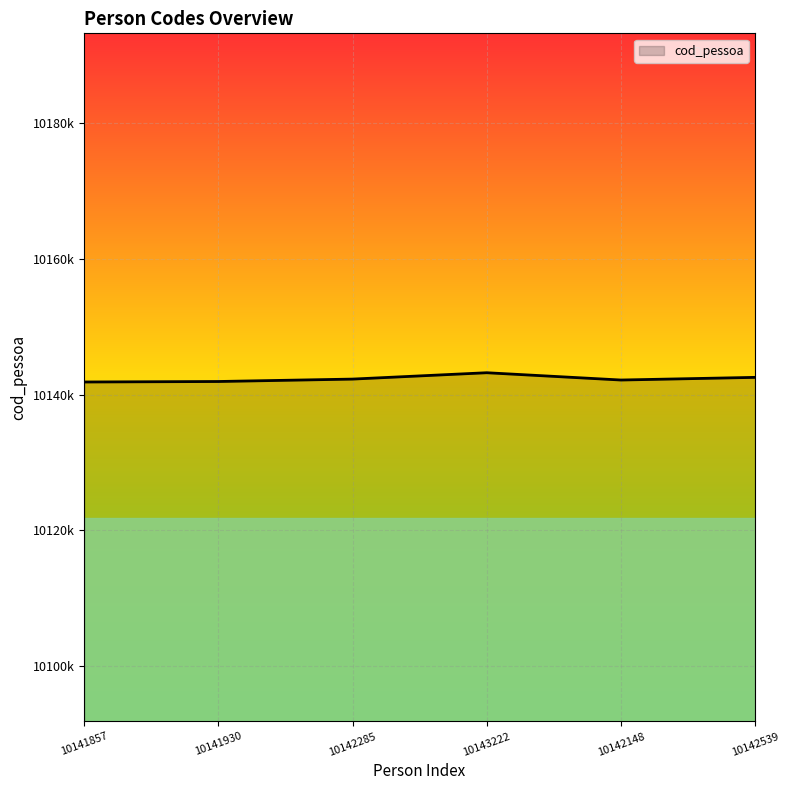

Between 10142539 and 10142148, which is larger?

10142539